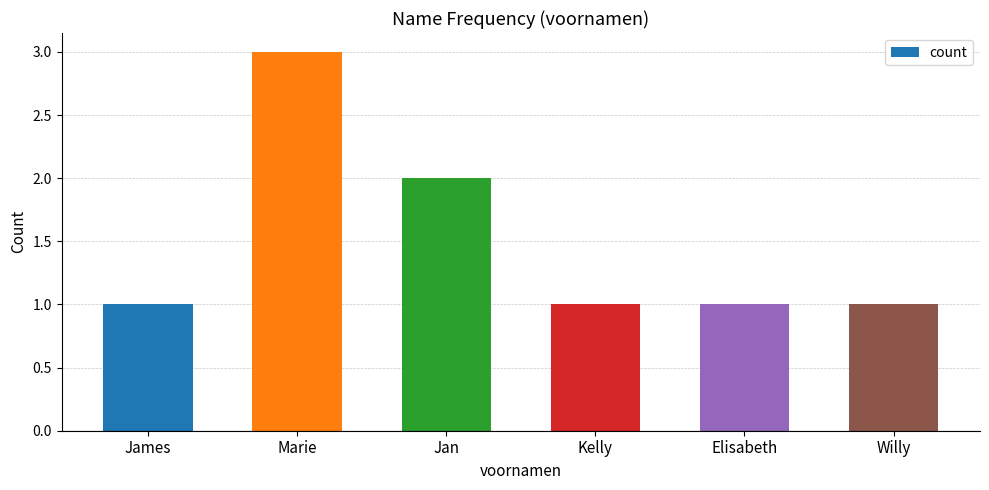

How many data points does each series have?

6